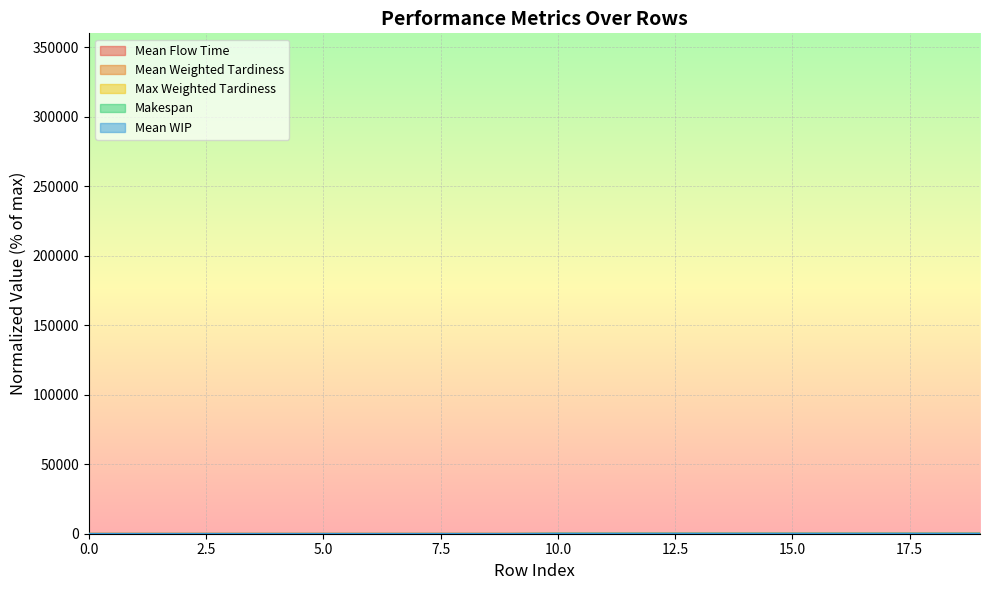

Rank the categories by Max Weighted Tardiness value from highest to lowest.

12, 14, 16, 18, 13, 15, 17, 19, 10, 11, 0, 1, 2, 4, 6, 8, 3, 5, 7, 9